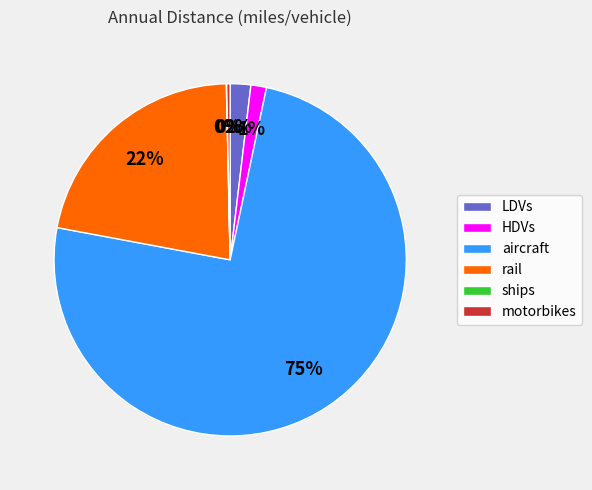

Which slice is the largest?

aircraft